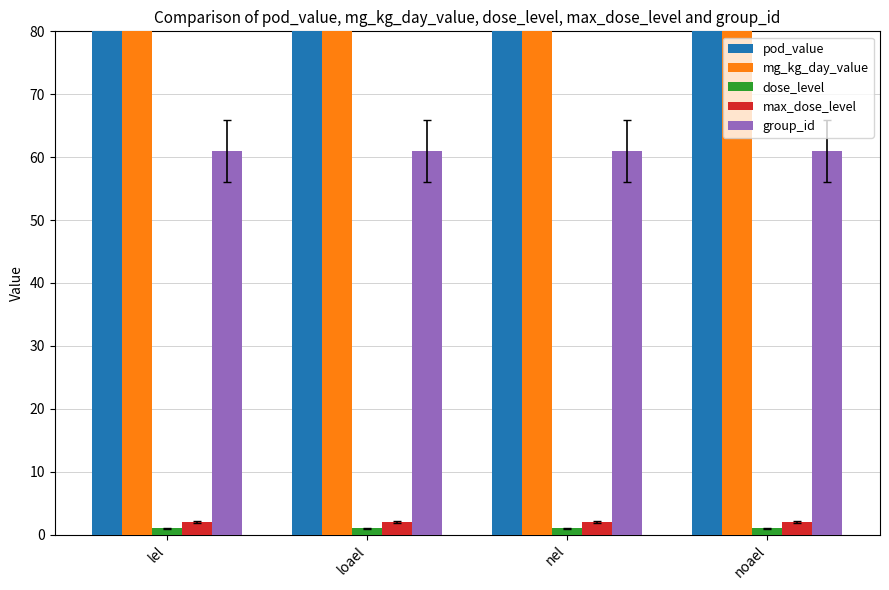

Reading right to left, what are all the values shown in this chart?

pod_value: 150	150	150	150
mg_kg_day_value: 150	150	150	150
dose_level: 1	1	1	1
max_dose_level: 2	2	2	2
group_id: 61	61	61	61